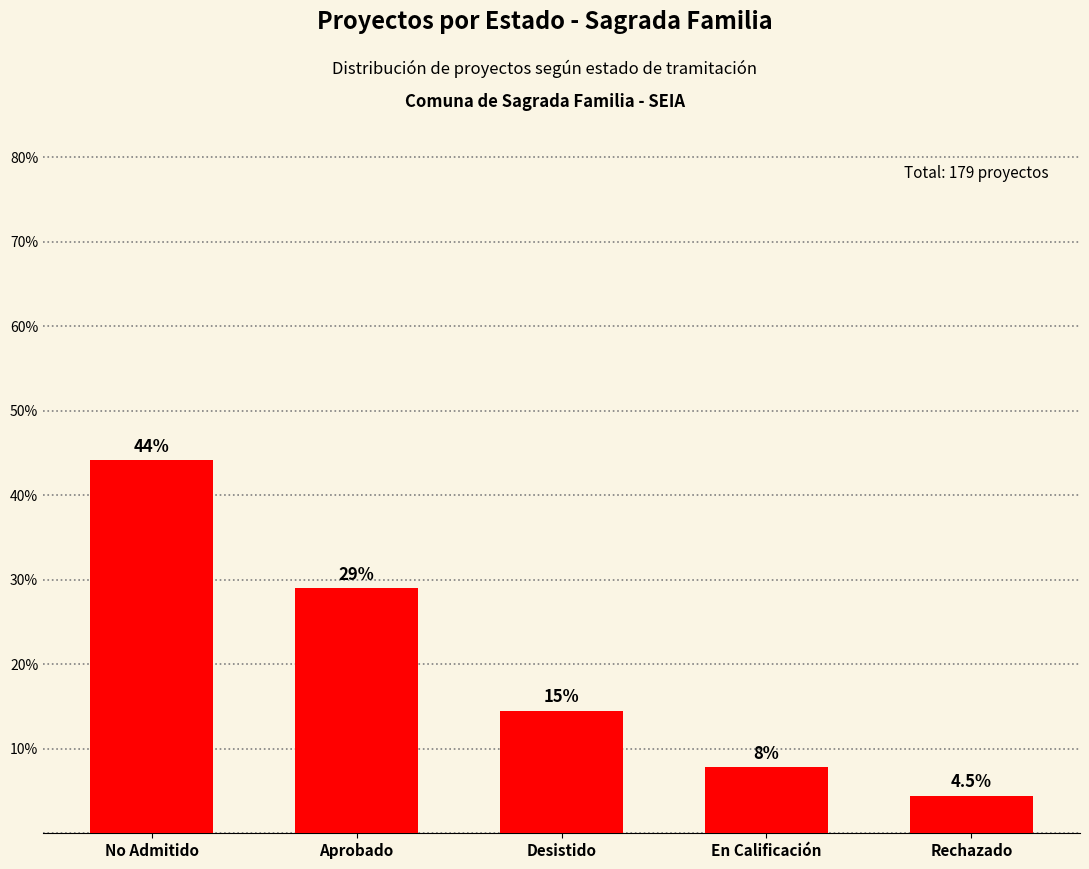

The value at Desistido is 25.2. True or false?

False